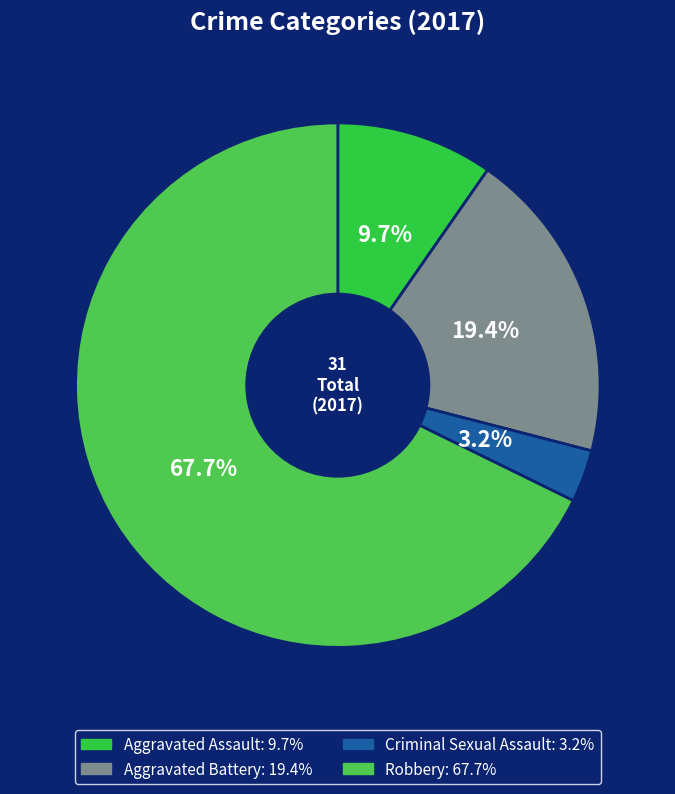

What is the ratio of the value at Aggravated Assault to the value at Robbery?

0.1